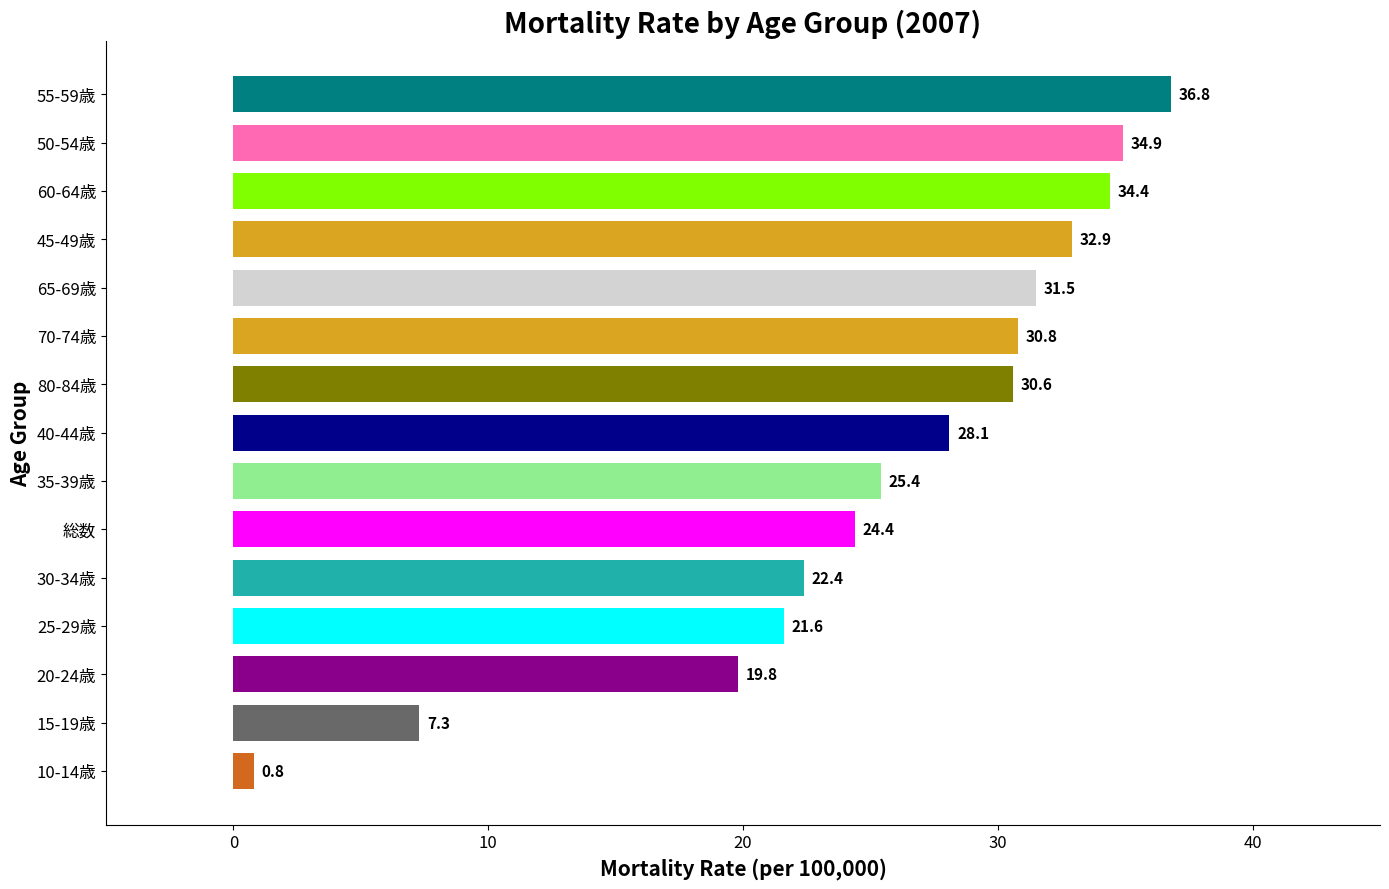

Rank the categories by value from highest to lowest.

55-59歳, 50-54歳, 60-64歳, 45-49歳, 65-69歳, 70-74歳, 80-84歳, 40-44歳, 35-39歳, 総数, 30-34歳, 25-29歳, 20-24歳, 15-19歳, 10-14歳